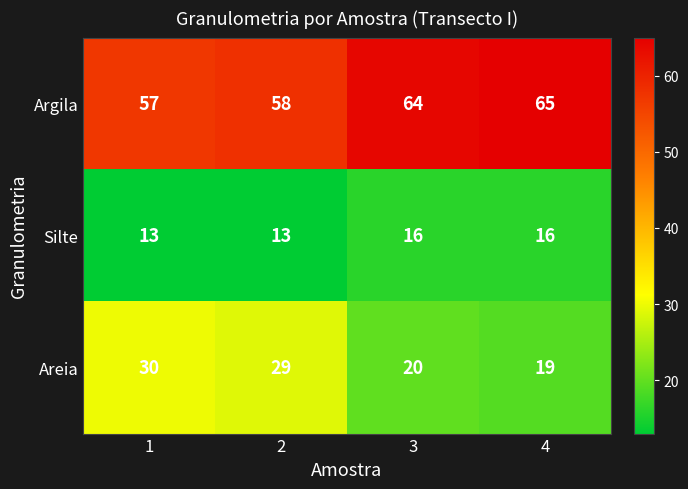

What is the spread (max minus min) of values at 3?

48